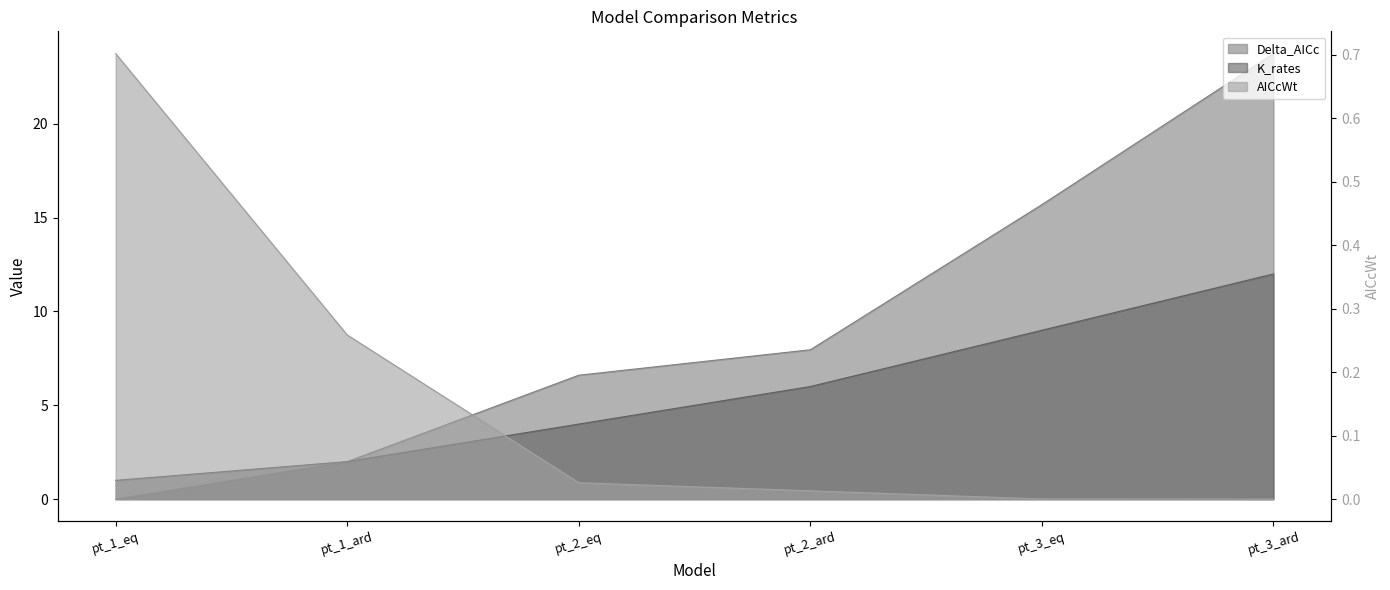

How many lines are shown in the chart?

3